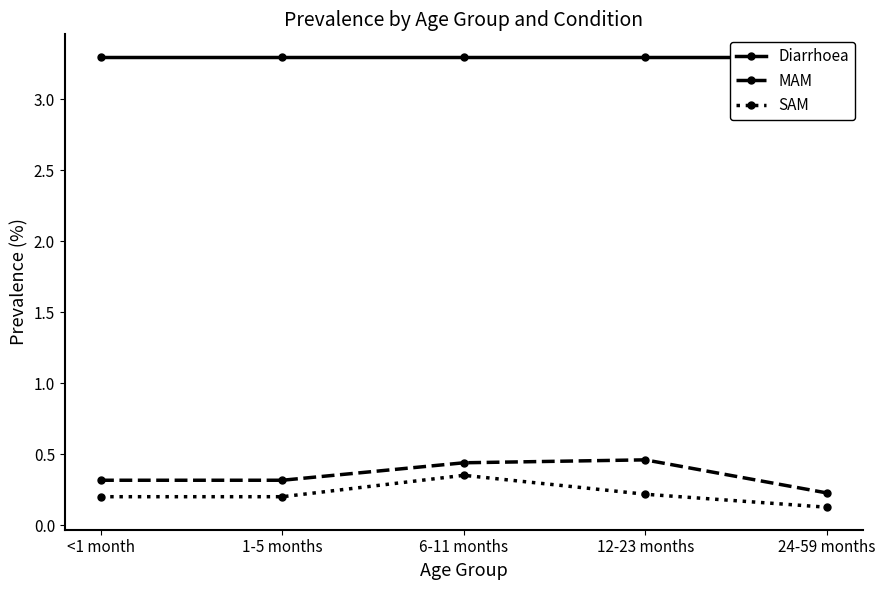

True or false: MAM and SAM intersect in this chart.

False